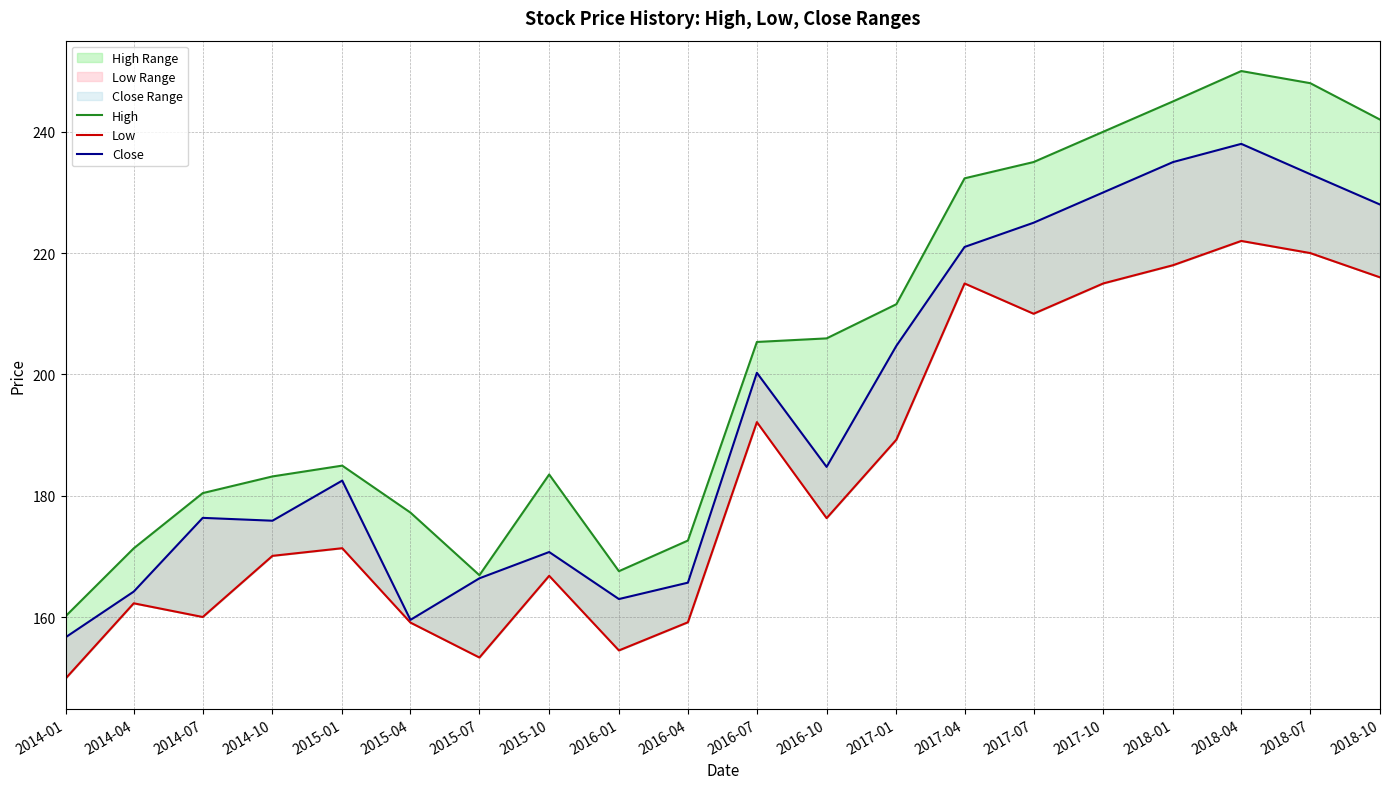

Where is High nearest to the value 205?

2016-07